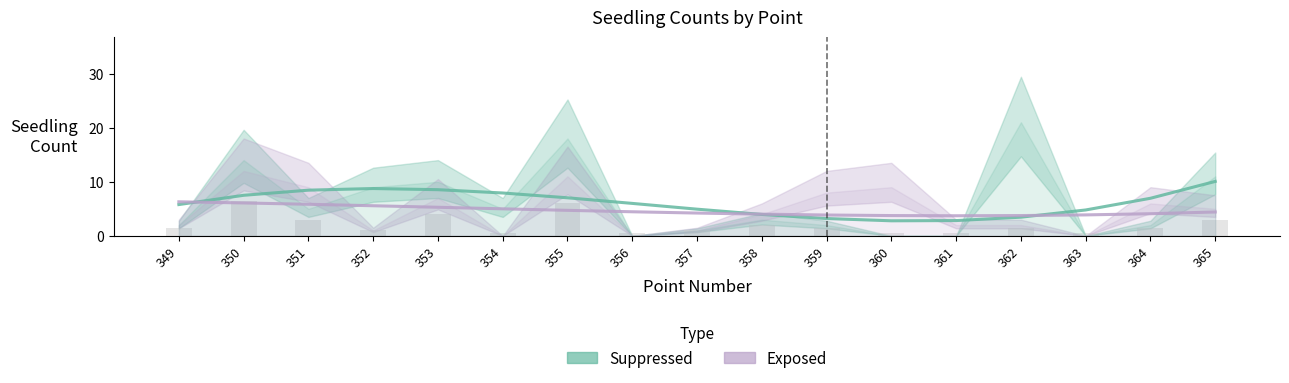

Reading right to left, what are all the values shown in this chart?

Suppressed (estimate): 10.1	7.0	4.8	3.5	2.8	2.8	3.2	4.0	4.9	6.0	7.0	7.9	8.5	8.8	8.4	7.5	5.8
Exposed (estimate): 4.4	4.1	3.9	3.8	3.7	3.8	3.9	4.0	4.2	4.5	4.7	5.0	5.3	5.6	5.8	6.1	6.3